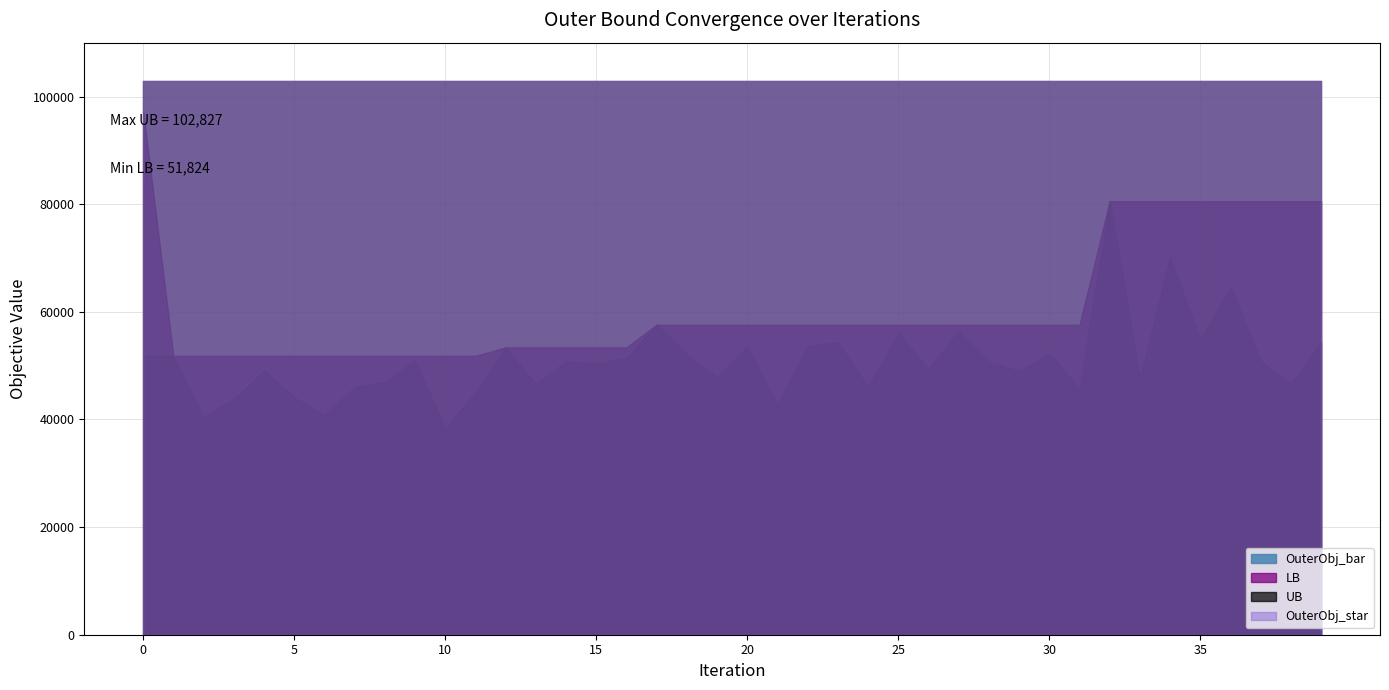

In OuterObj_bar, how many points are lower than both neighbors (excluding endpoints)?

14